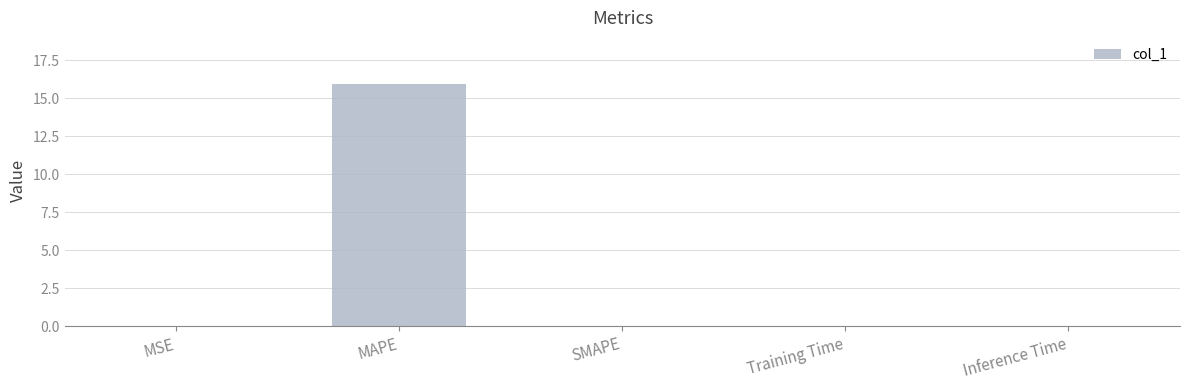

Are the bars horizontal?

No